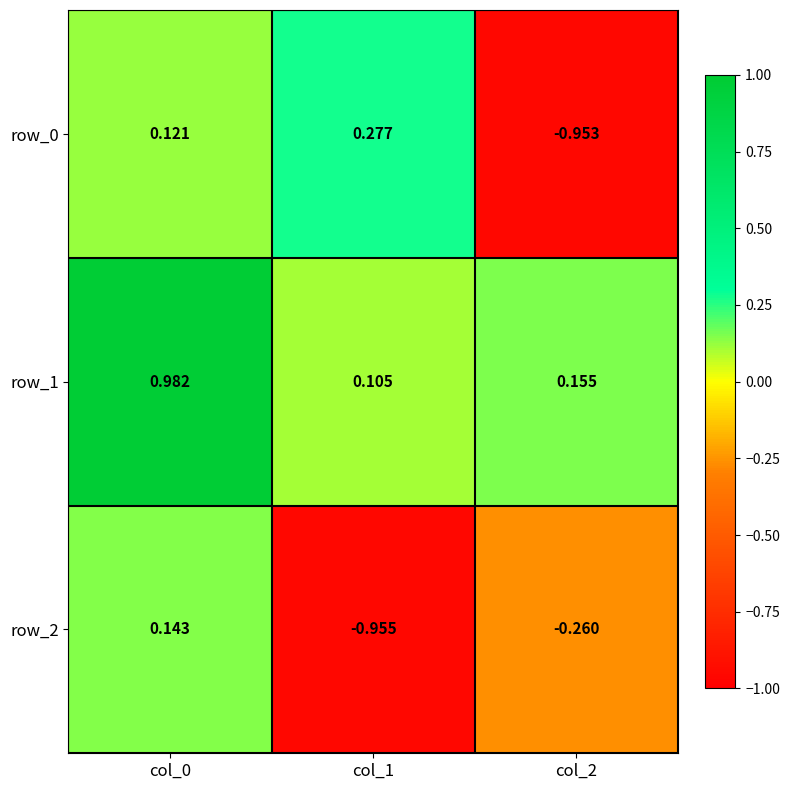

Rank the series by their average value, from lowest to highest.

row_2, row_0, row_1